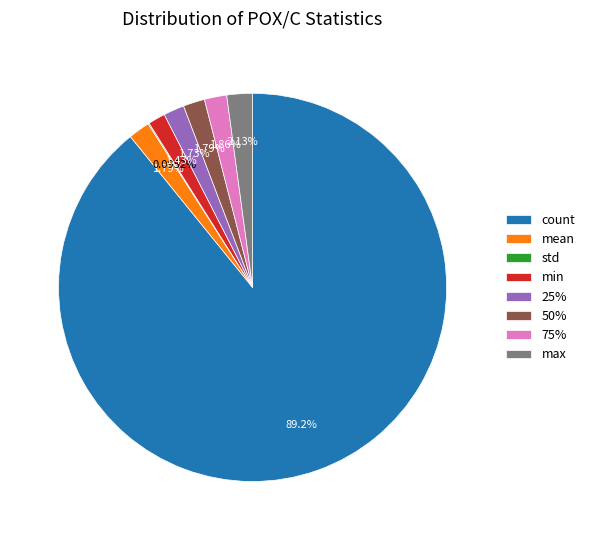

Combined, what portion of the pie is 50% and count?

91.0%